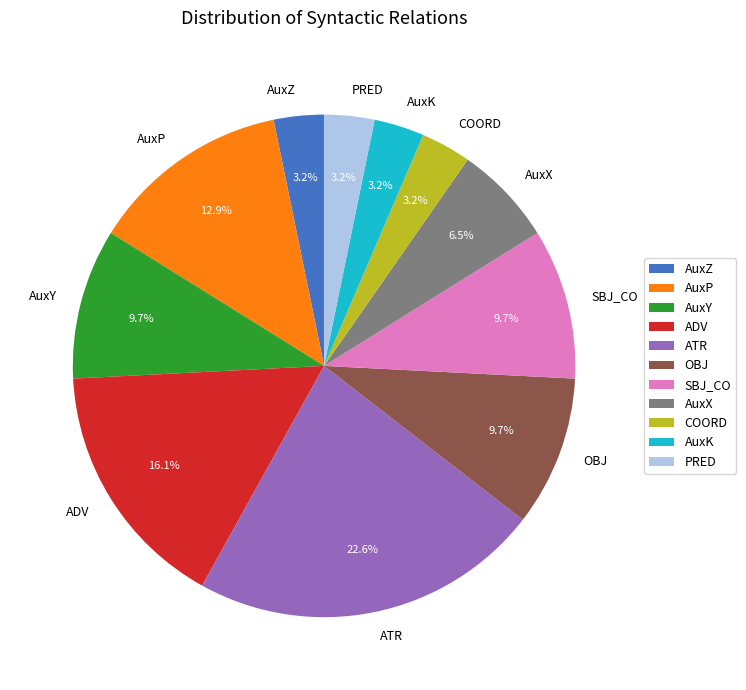

To the nearest percent, what is the combined percentage of OBJ and ATR?

32%